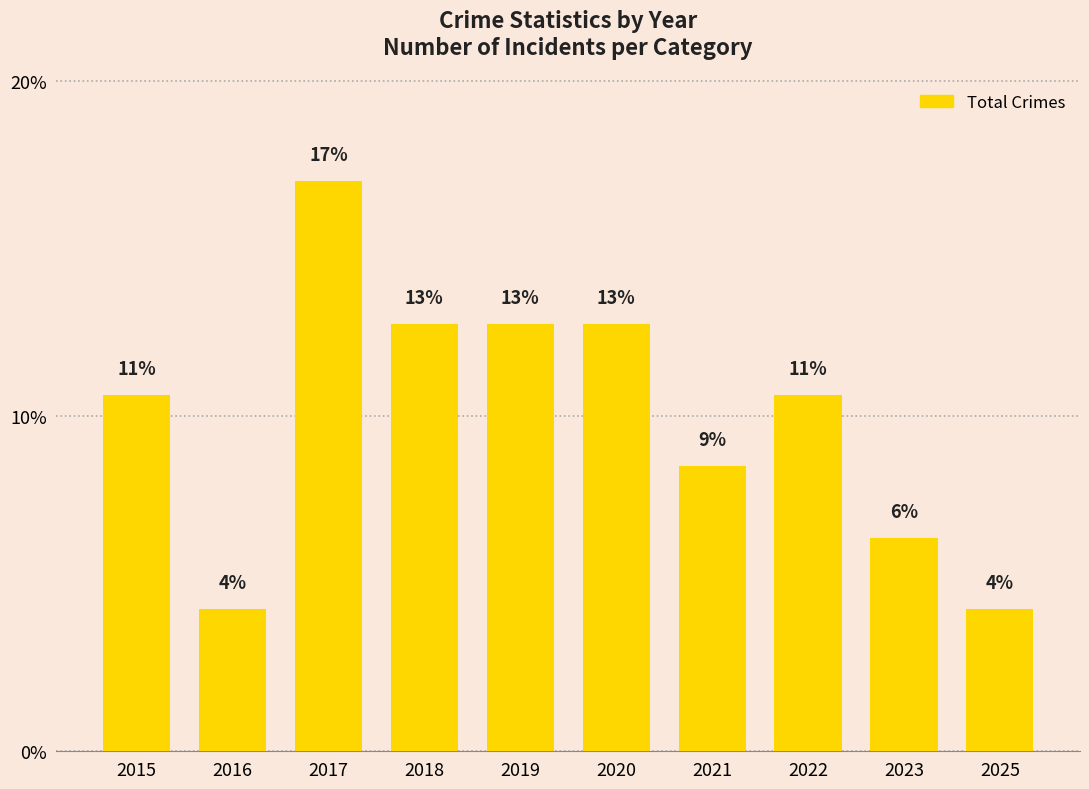

What is the sum of all values?

100.0